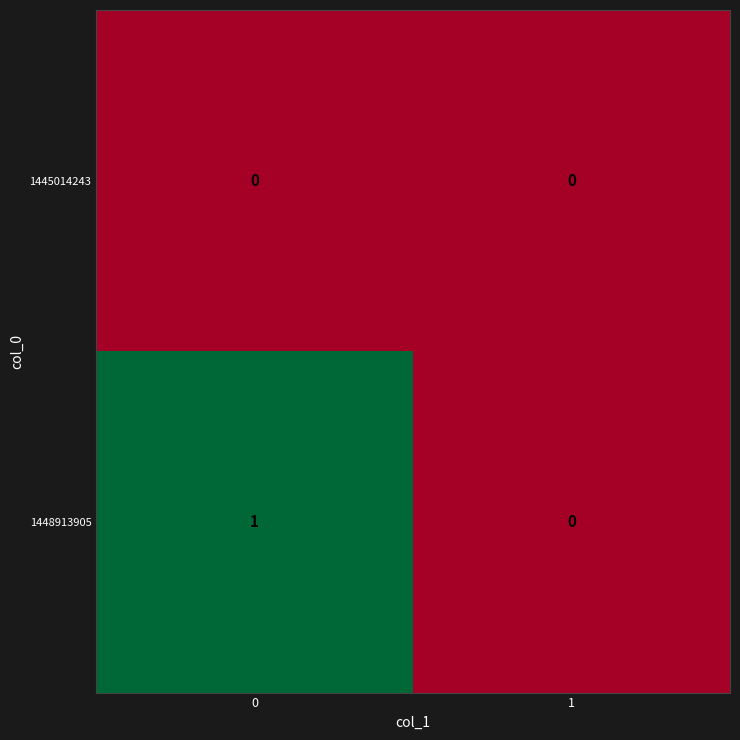

How many values in 1448913905 are above zero?

1